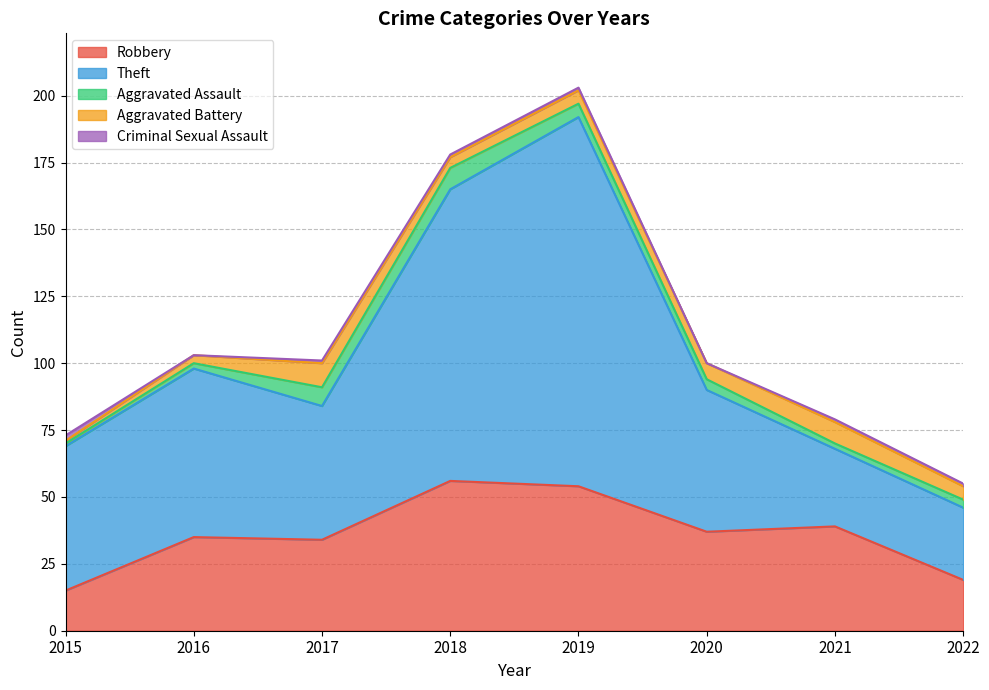

What is the sum of the Aggravated Battery values at 2017 and 2020?

15